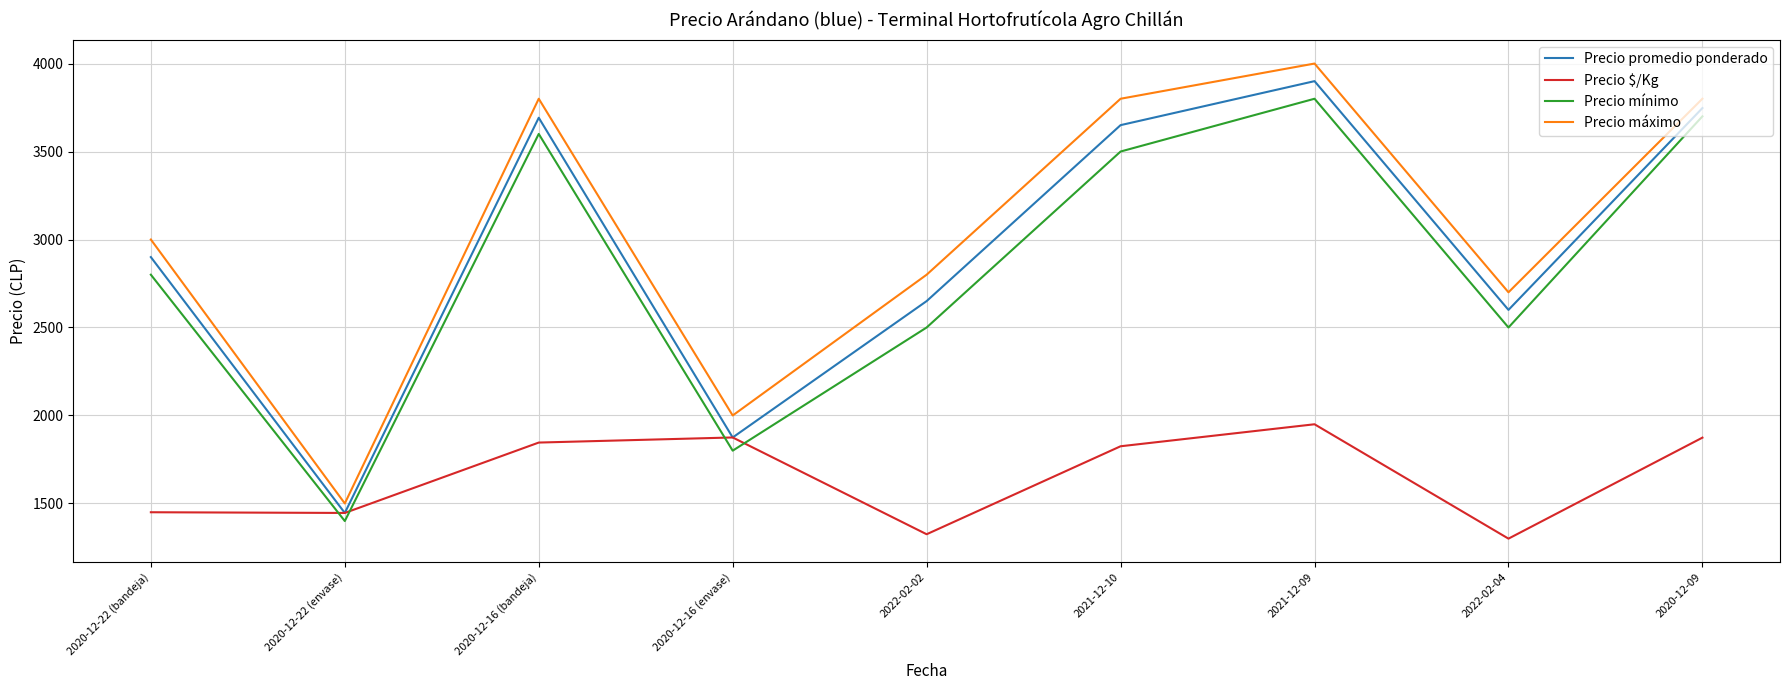

True or false: Precio mínimo and Precio promedio ponderado intersect in this chart.

False